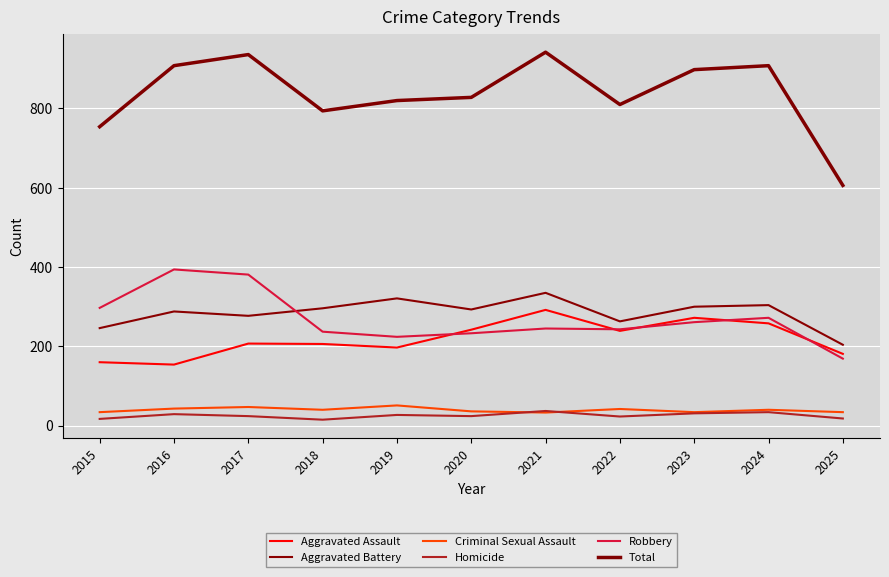

Where is the first local maximum for Aggravated Assault?

2017